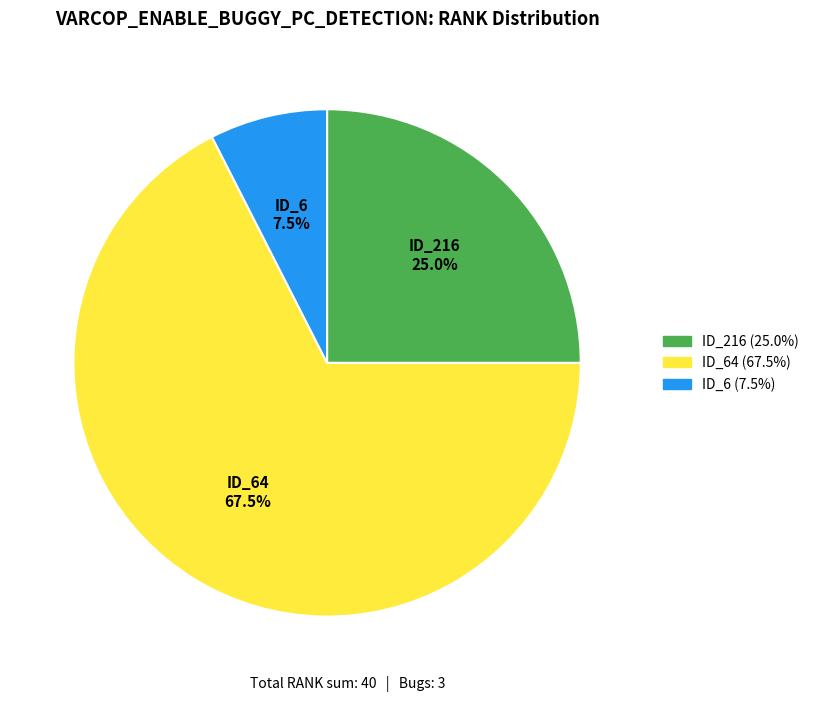

Count the number of slices in the pie.

3